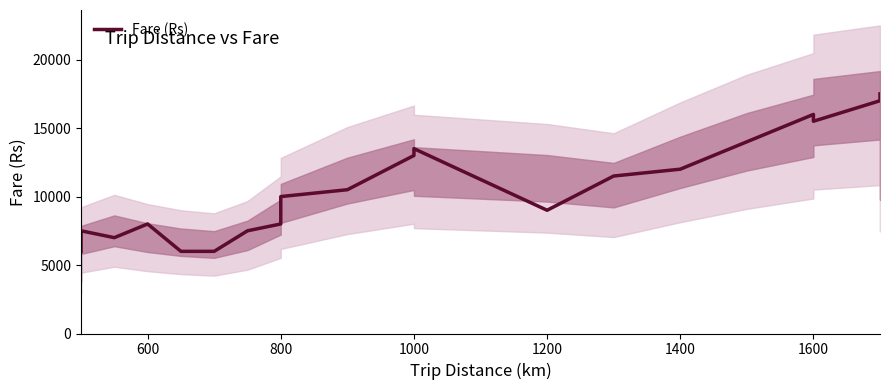

How many series are shown in this chart?

1